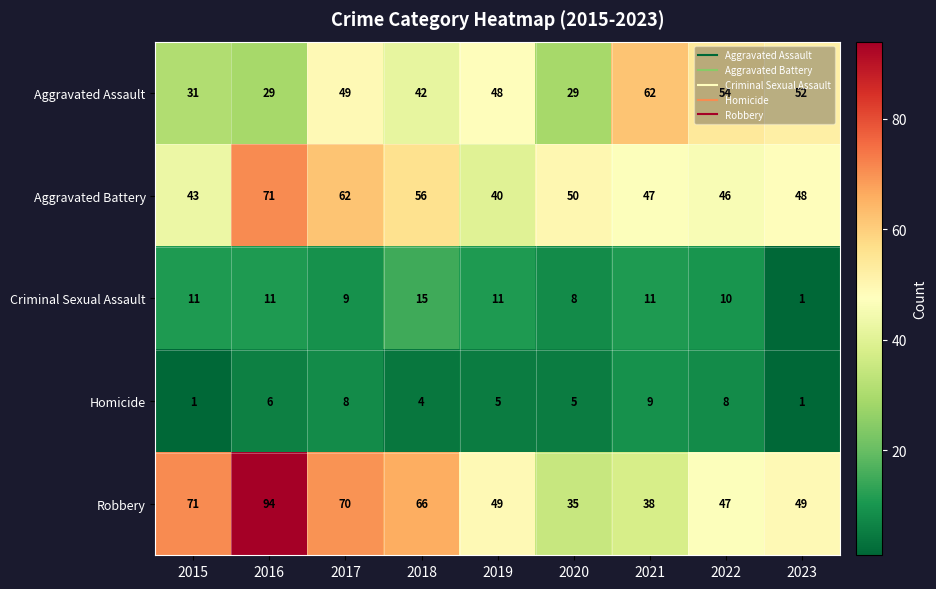

True or false: Homicide has a value of 5 at 2019.

True